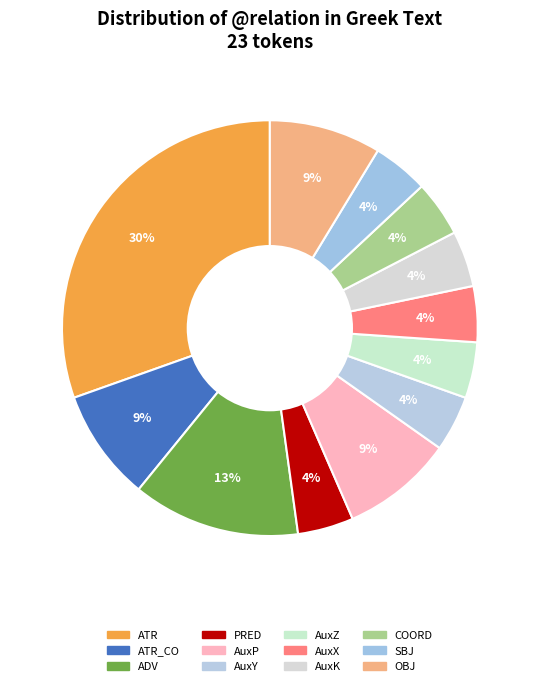

To the nearest percent, what is the average slice percentage?

8%